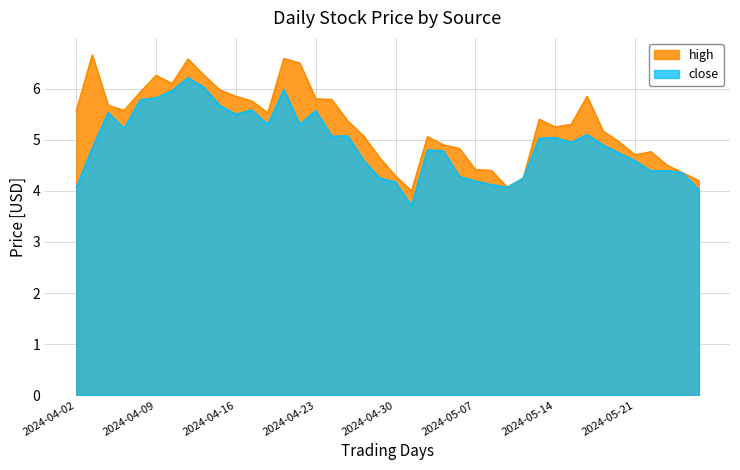

What position from the right is 2024-05-17?

7